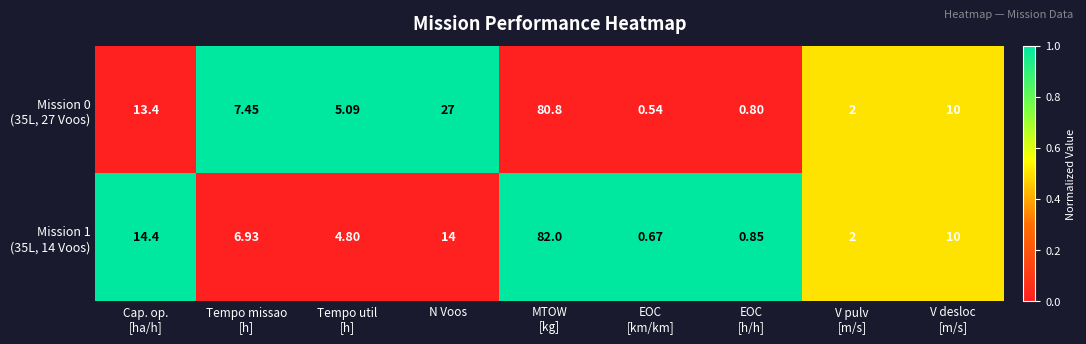

What is the total value across all series at Tempo util
[h]?

9.9